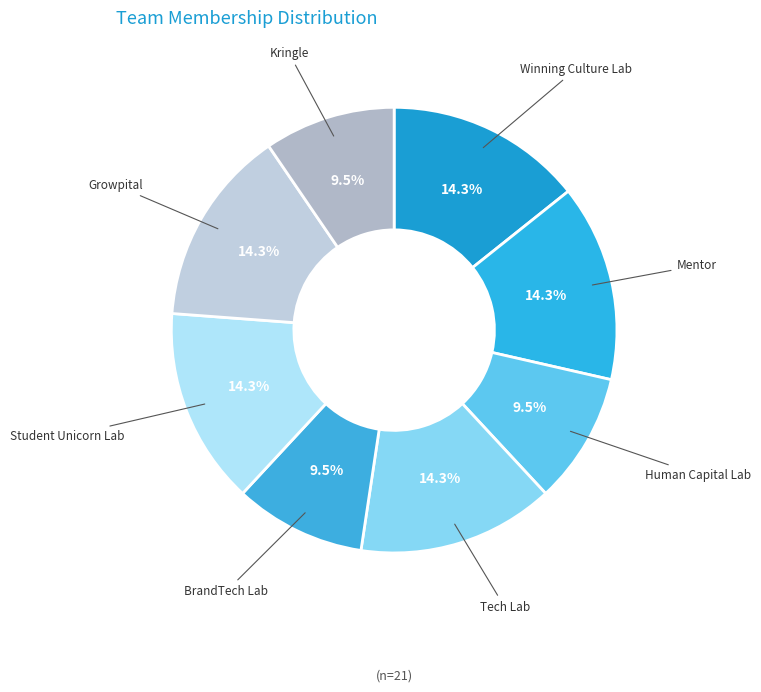

Is there a majority slice in this chart?

No